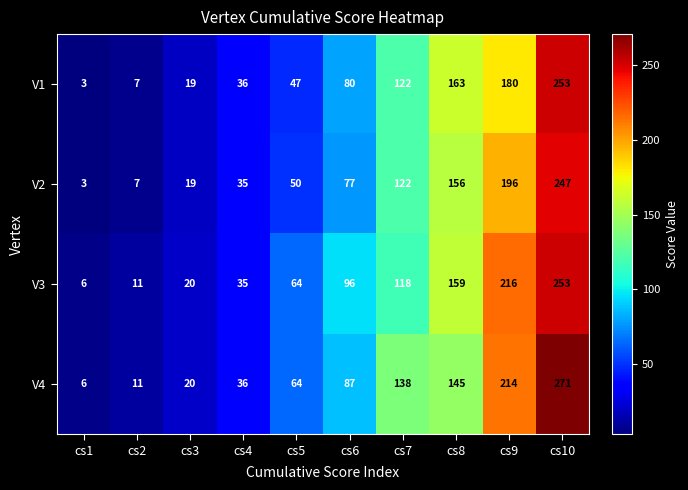

What is the difference between the highest and lowest values at cs9?

36